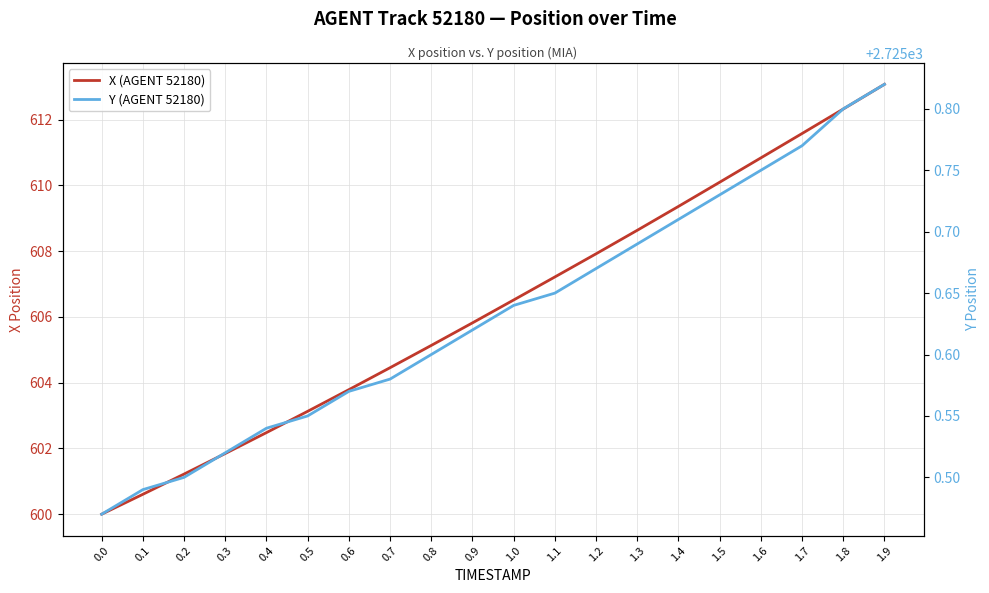

Count the Y (AGENT 52180) values in the range 2725 to 2726.

20